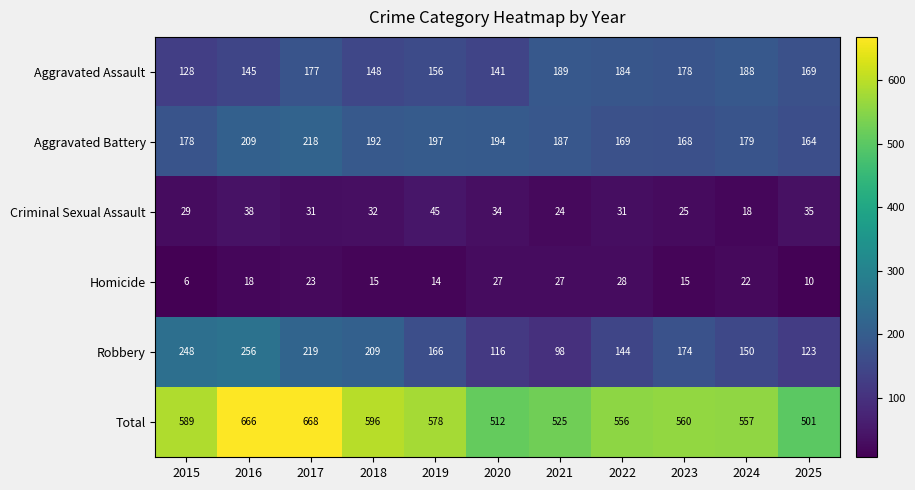

At which category does the chart reach its peak across all series?

2017